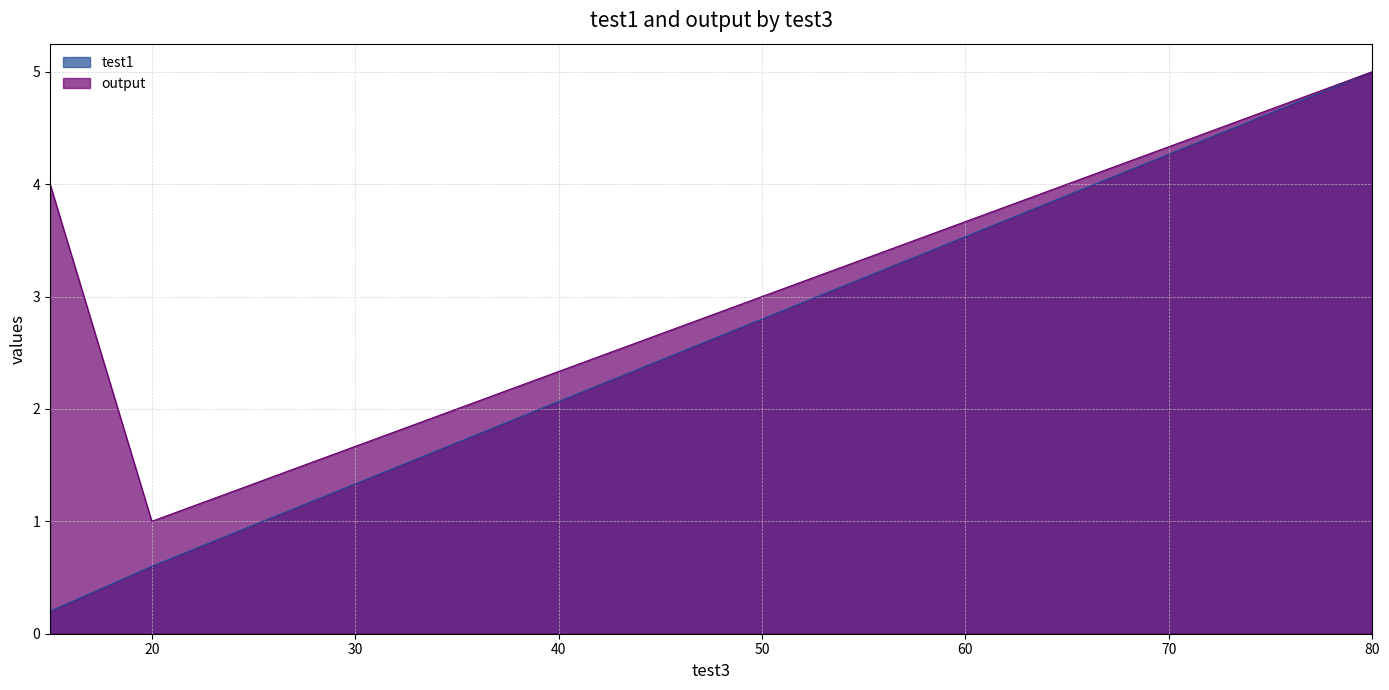

Does the chart have visible grid lines?

Yes